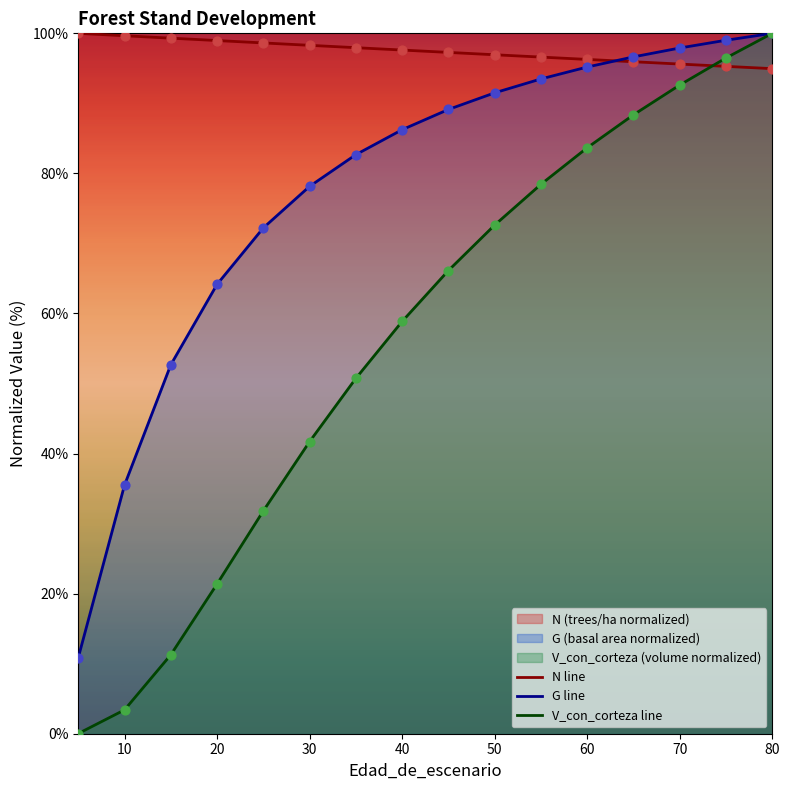

Which series has the largest total across all categories?

N line